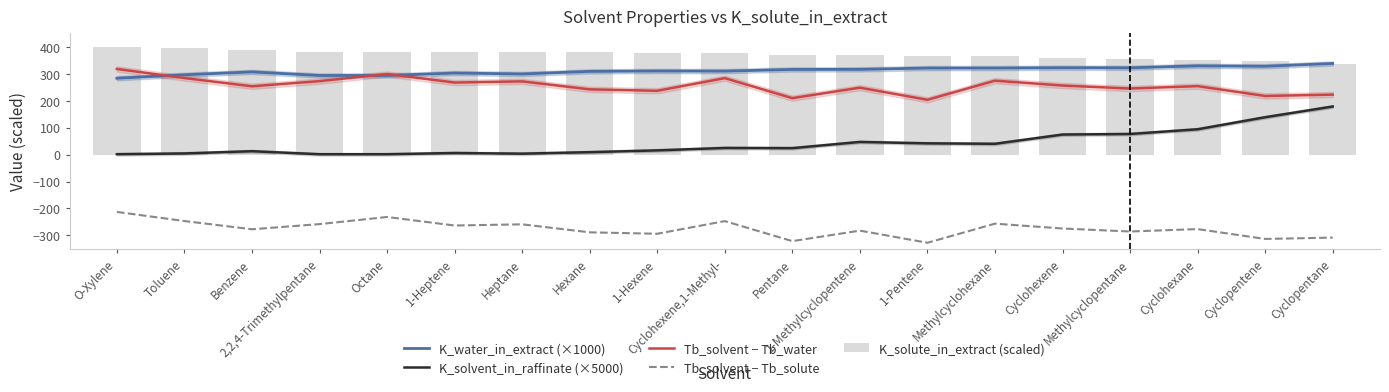

Which category has the lowest value in the K_water_in_extract (×1000) series?

O-Xylene